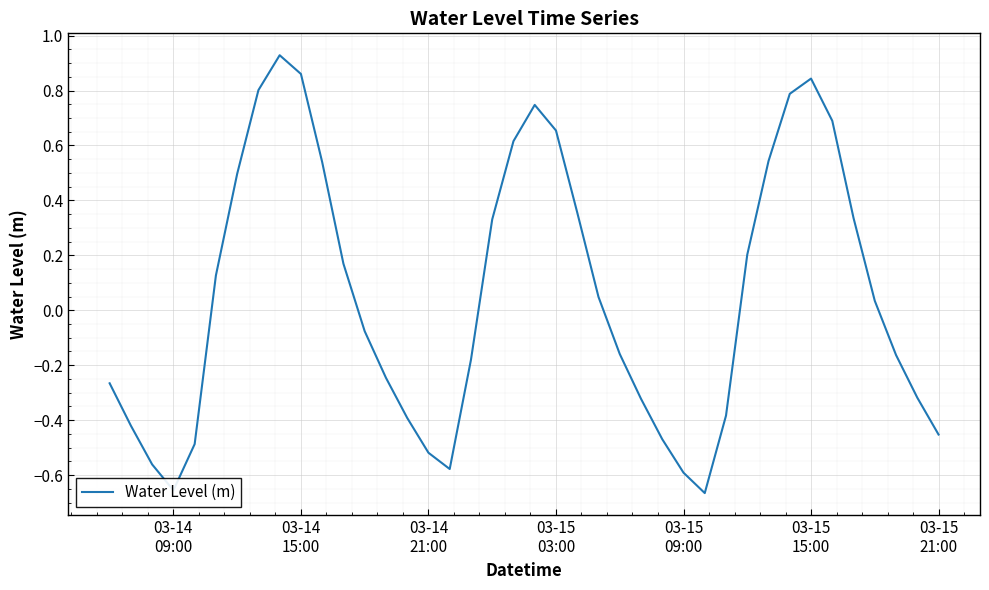

Count the number of data series in this chart.

1